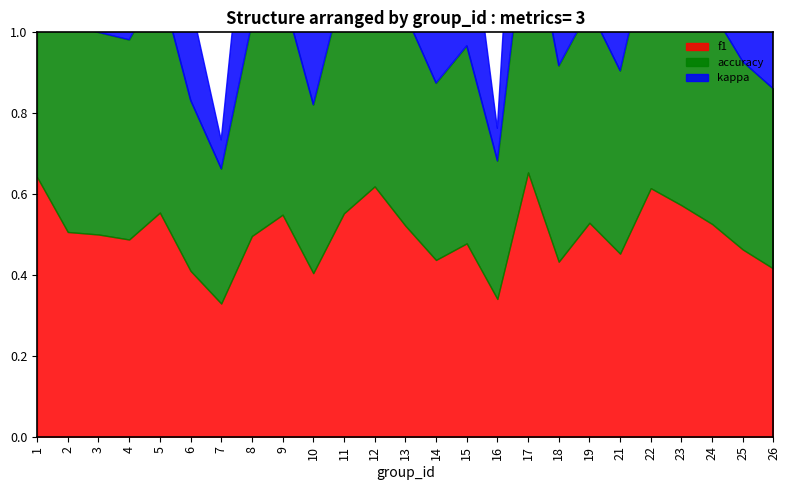

Which category has the lowest value across all series?

7